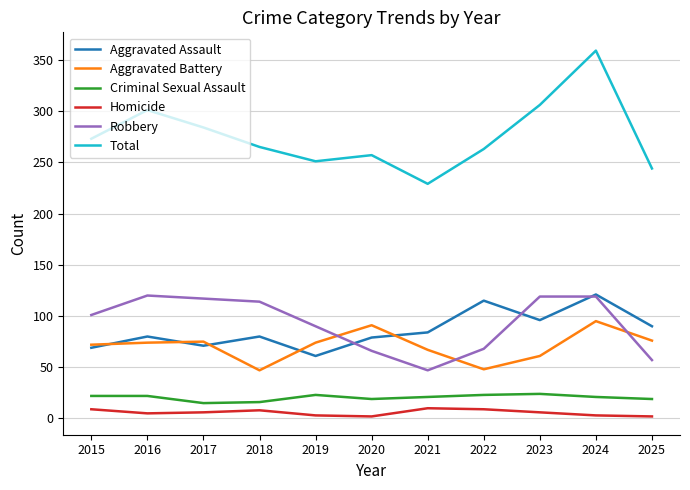

True or false: Criminal Sexual Assault has more than 1 interior local peaks.

True